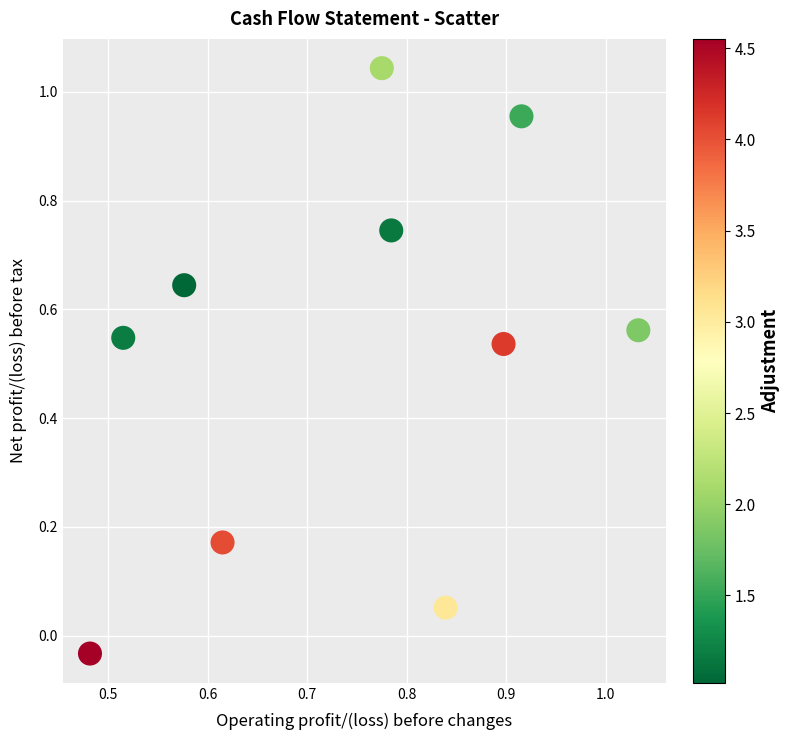

What is the range of Y values (max minus min)?

1.1